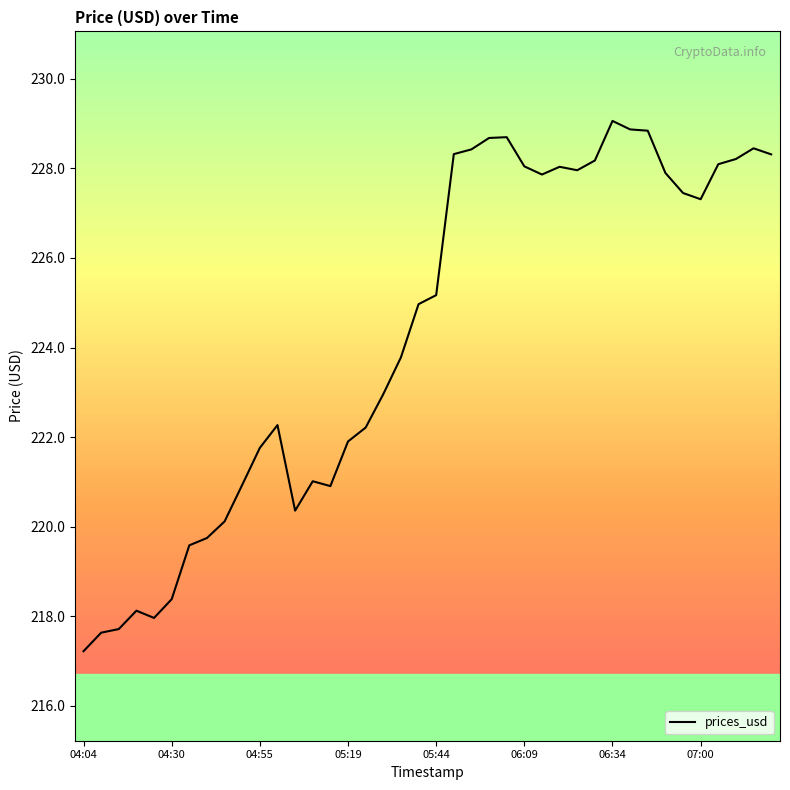

What is the smallest value displayed?

217.2